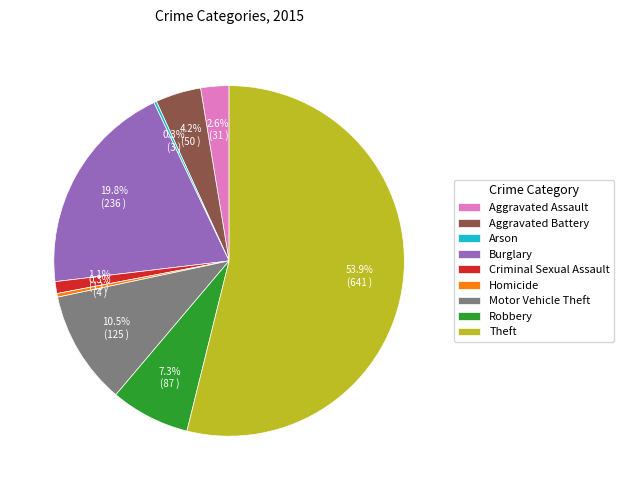

Between Motor Vehicle Theft and Criminal Sexual Assault, which is larger?

Motor Vehicle Theft